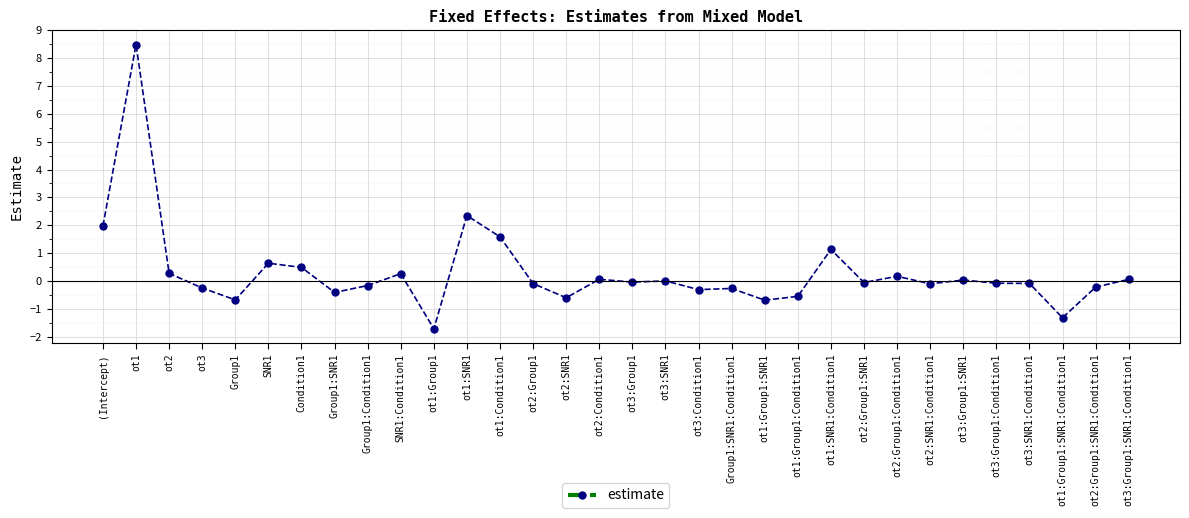

At which category does the data reach its first local peak?

ot1